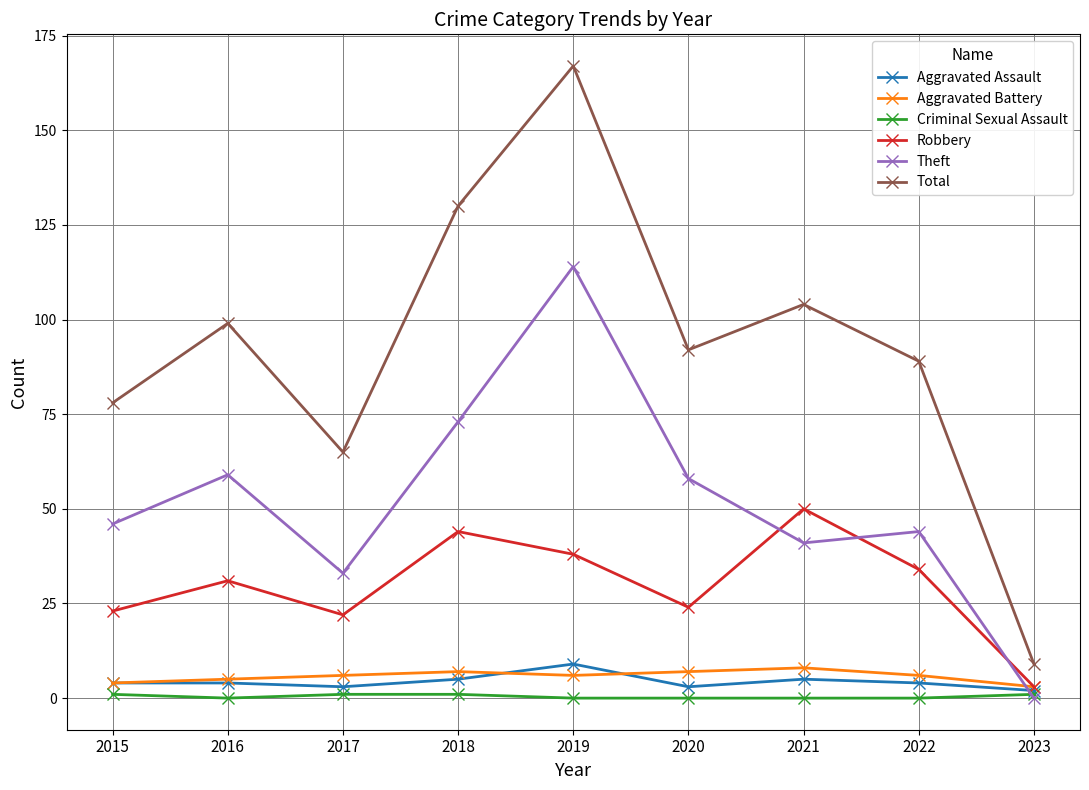

At which category is the sum across all series the highest?

2019